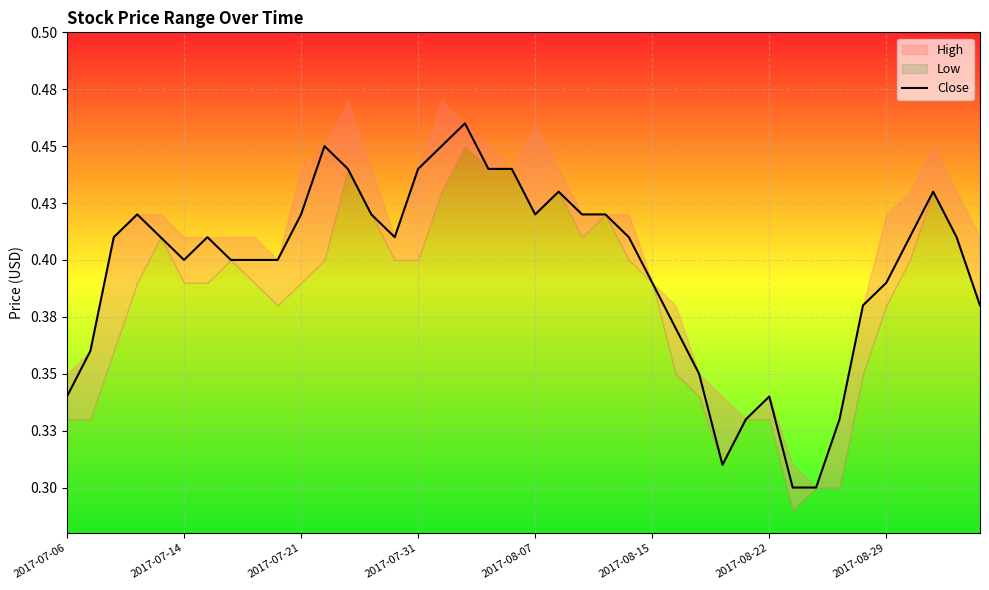

What is the sum of all values?

15.8